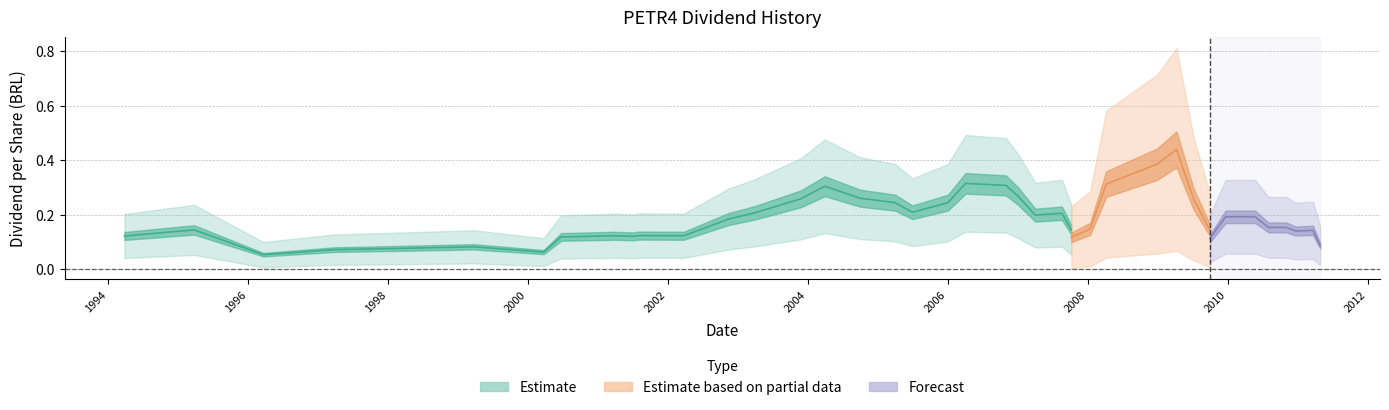

How many points are lower than both their immediate neighbors (excluding endpoints)?

10